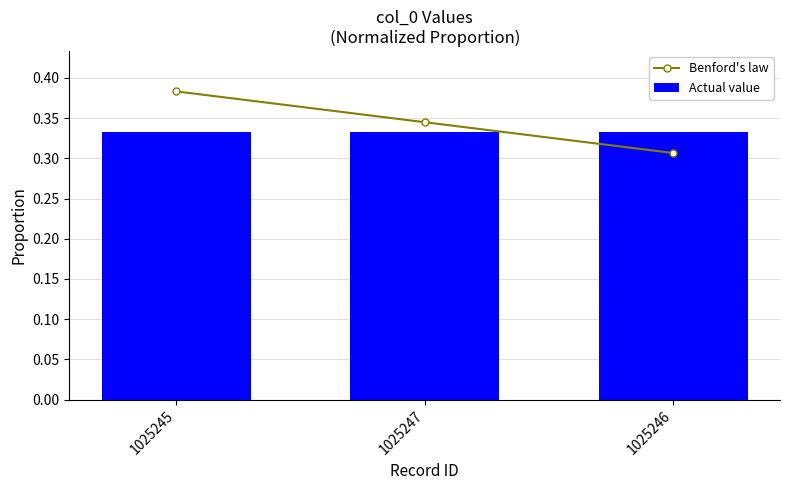

True or false: Actual value has a value of 0.5 at 1025245.

False